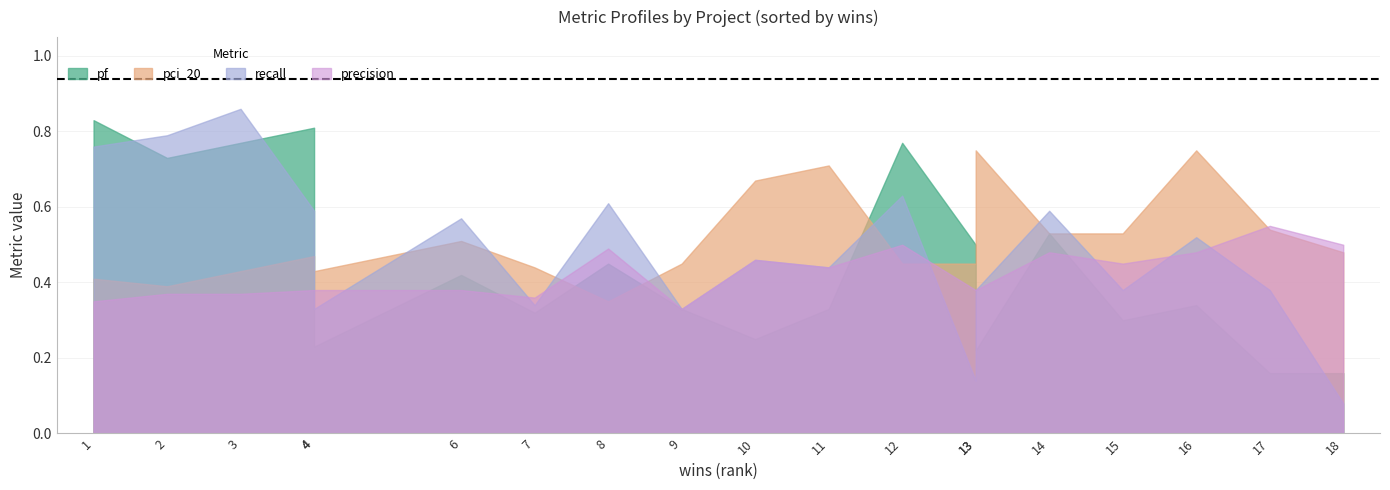

After their last crossing, which series has the higher values: recall or pci_20?

pci_20